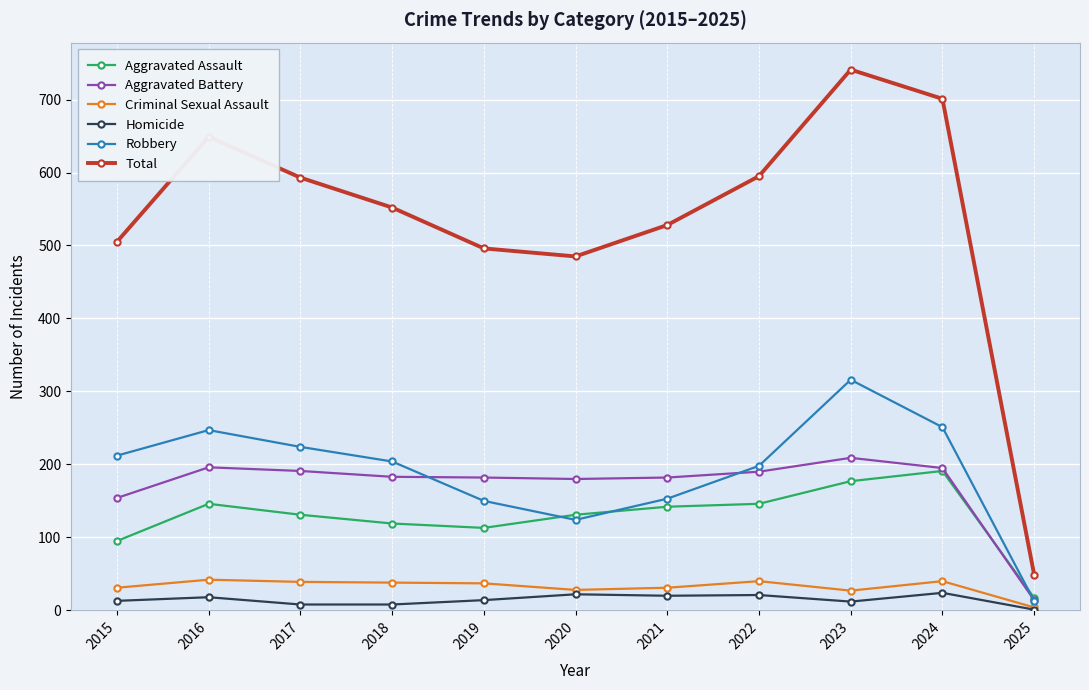

What is the approximate value of Criminal Sexual Assault at 2023, to the nearest 5?

25